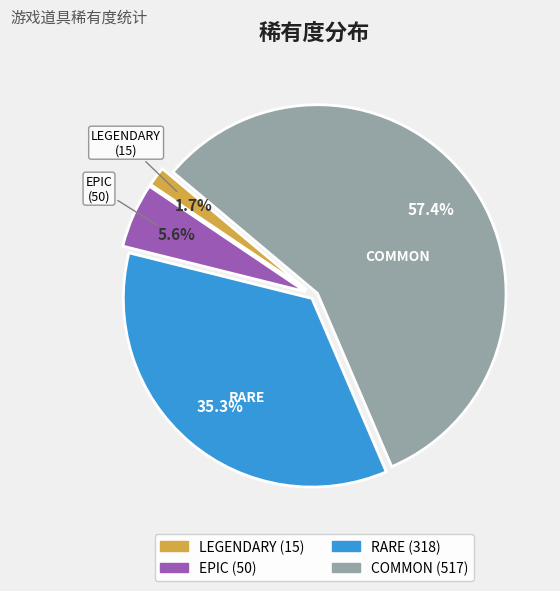

To the nearest percent, what is the average slice percentage?

25%